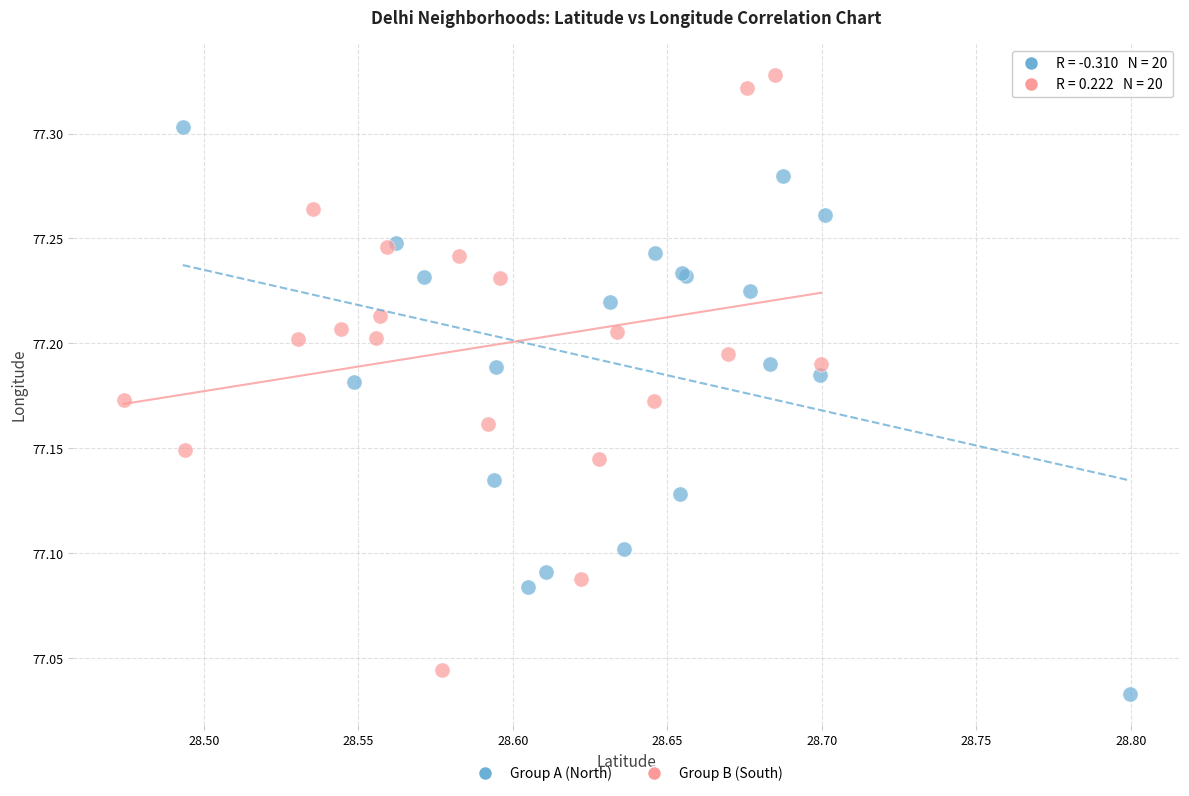

Which series reaches the maximum Y coordinate?

Group B (South)